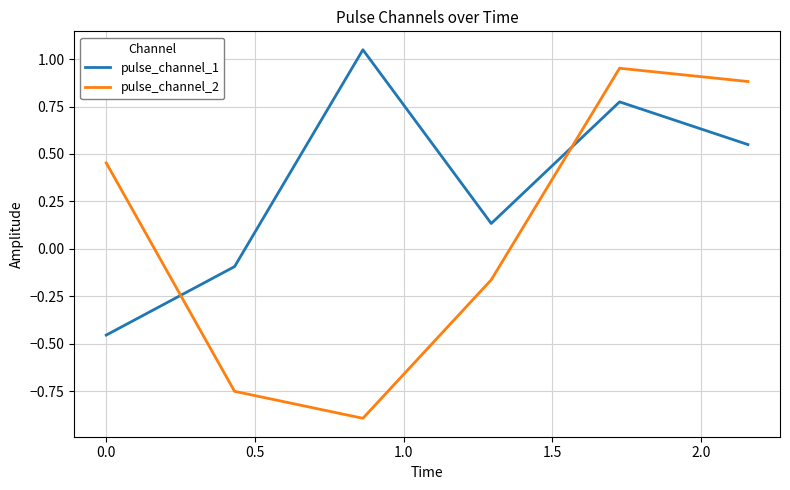

Which series has the largest range (max minus min)?

pulse_channel_2